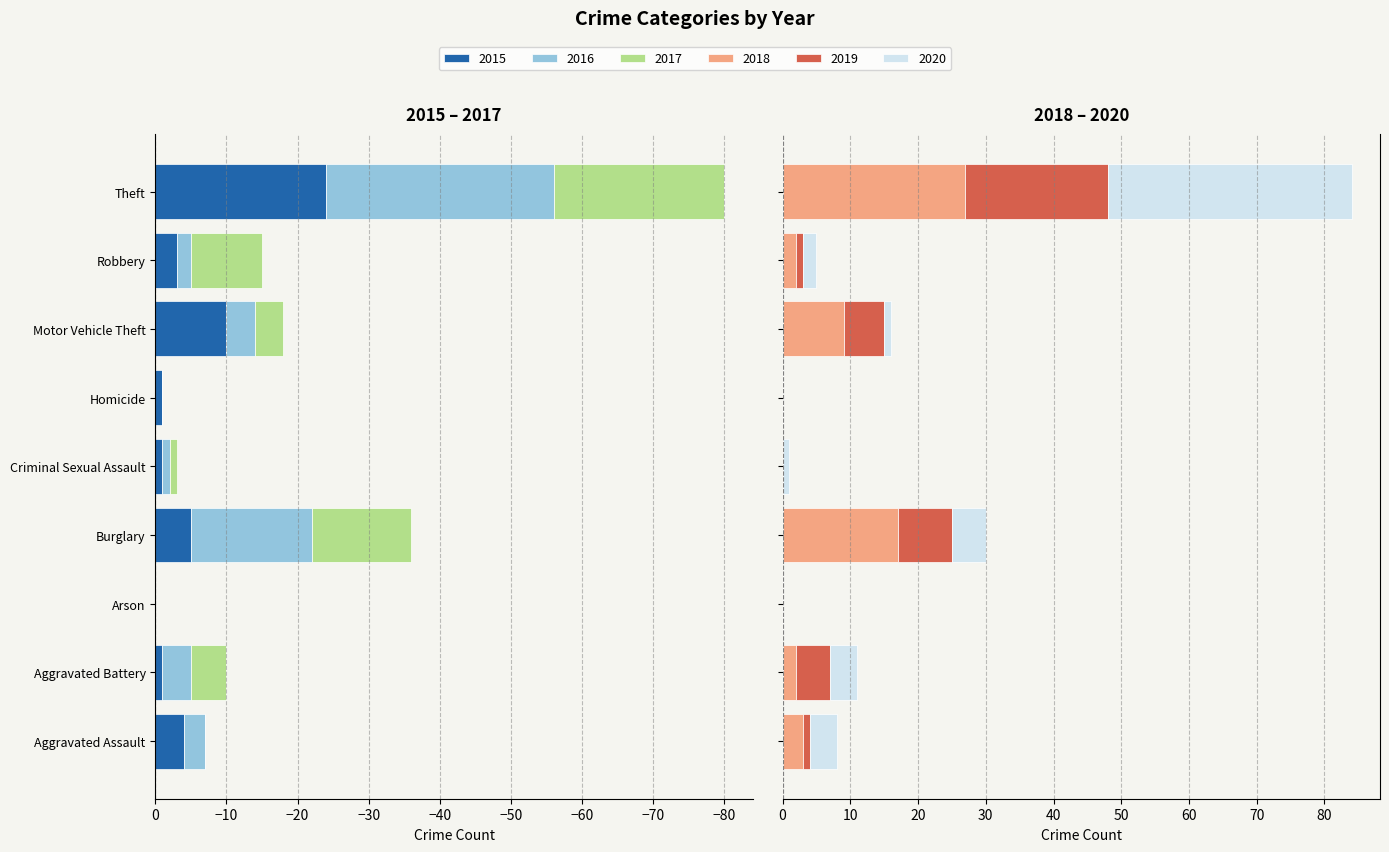

How many bars are there in total?

54